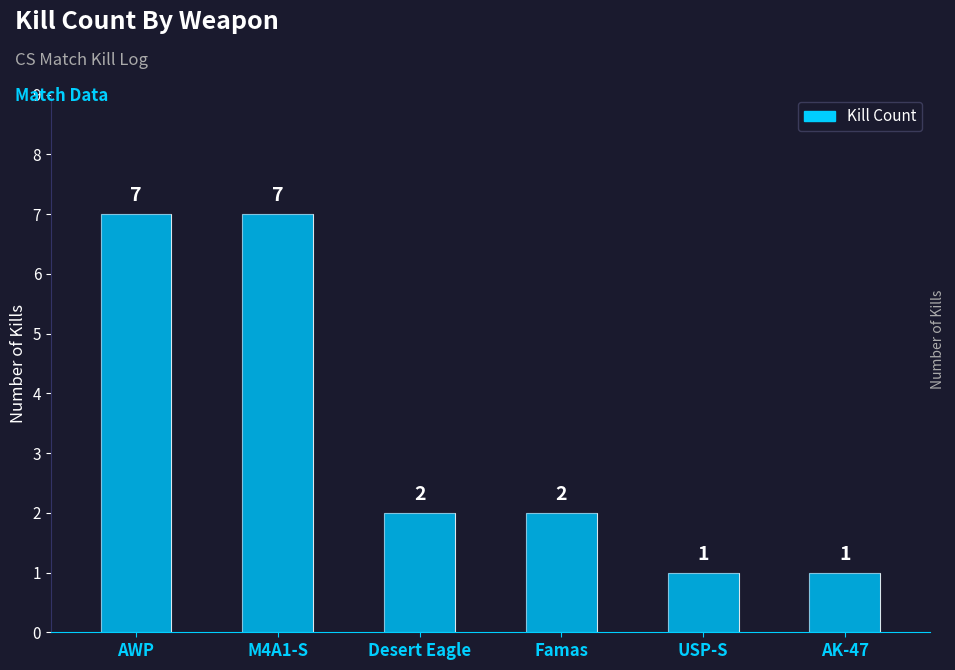

Where is the data nearest to the value 4?

Desert Eagle